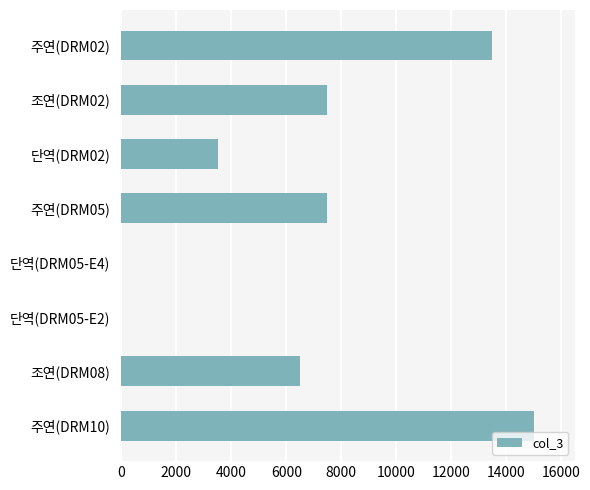

What is the greatest value displayed?

15000